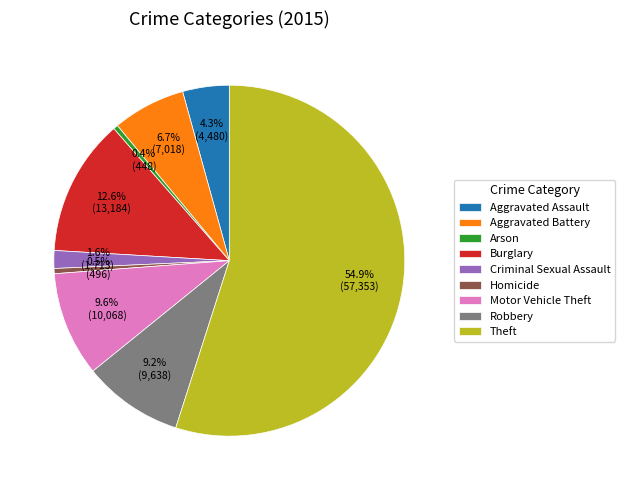

To the nearest percent, what is the difference between the Burglary and Aggravated Assault slice percentages?

8%